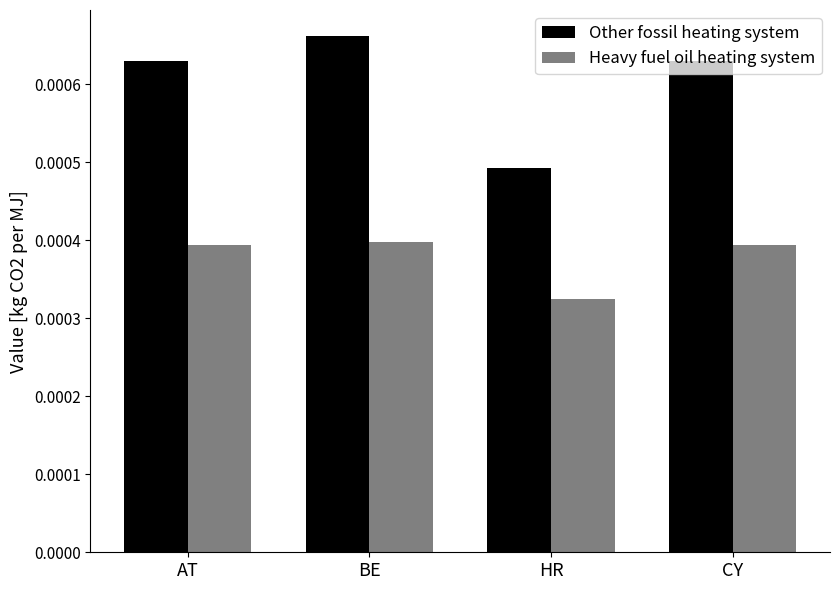

Count the Other fossil heating system values in the range 0 to 1.

4